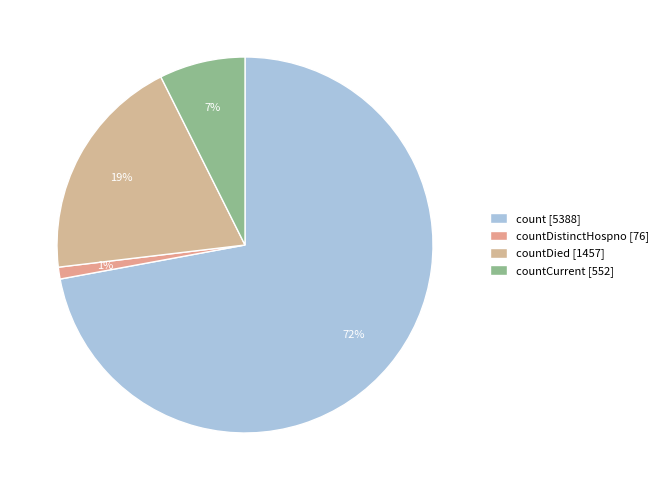

Which category has the smallest portion of the pie?

countDistinctHospno [76]